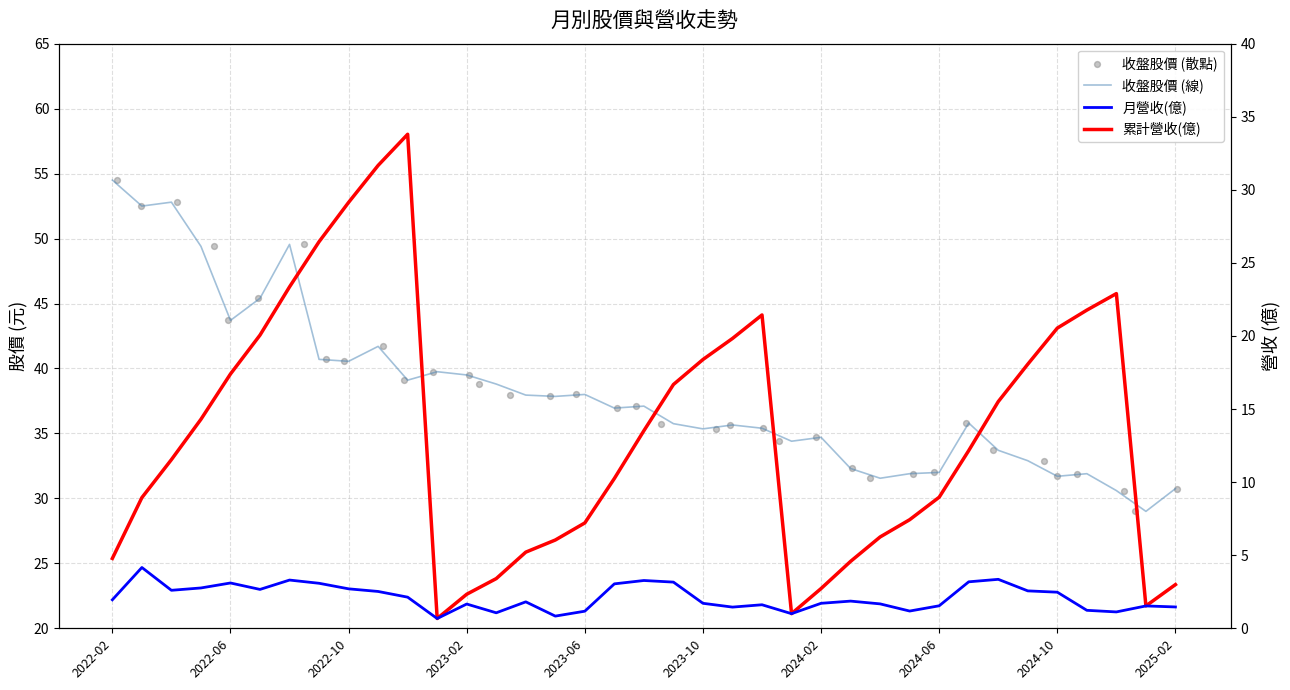

Which series has the largest Y range (max minus min)?

累計營收(億)